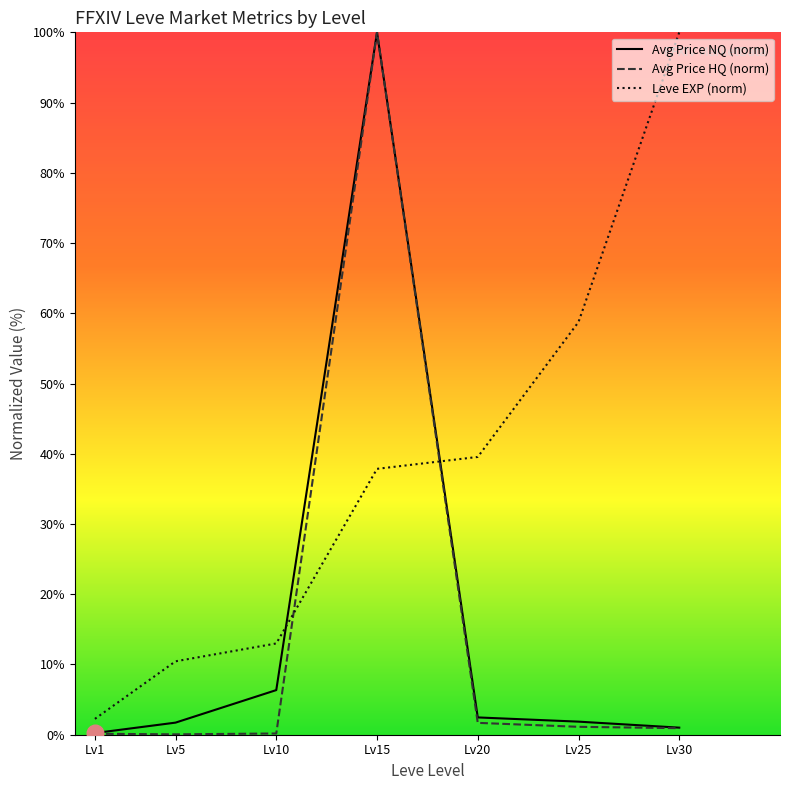

Which label corresponds to the largest value in the chart?

Lv15